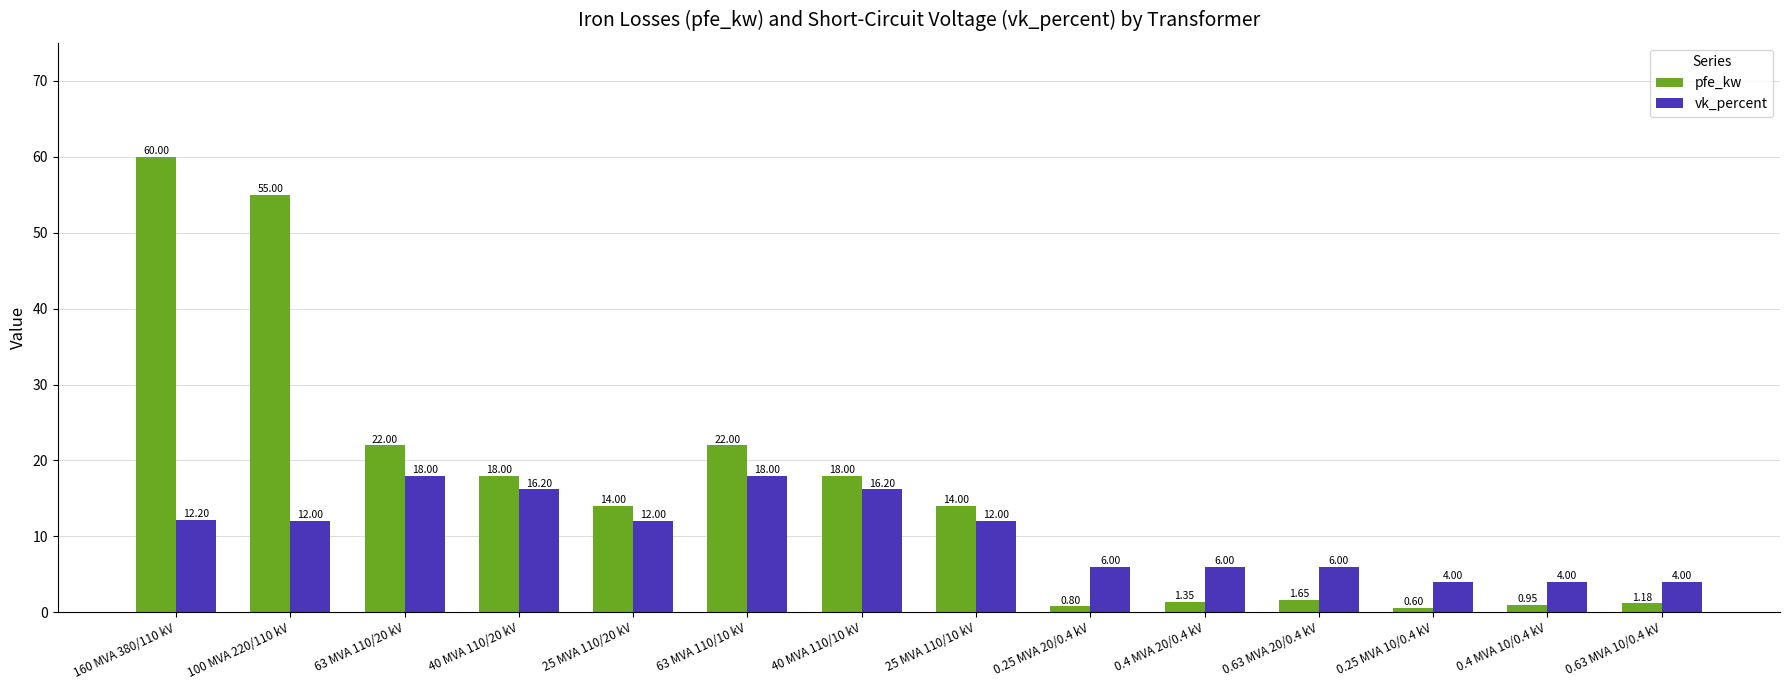

What is the value of the vk_percent bar at the 14th from the left?

4.0